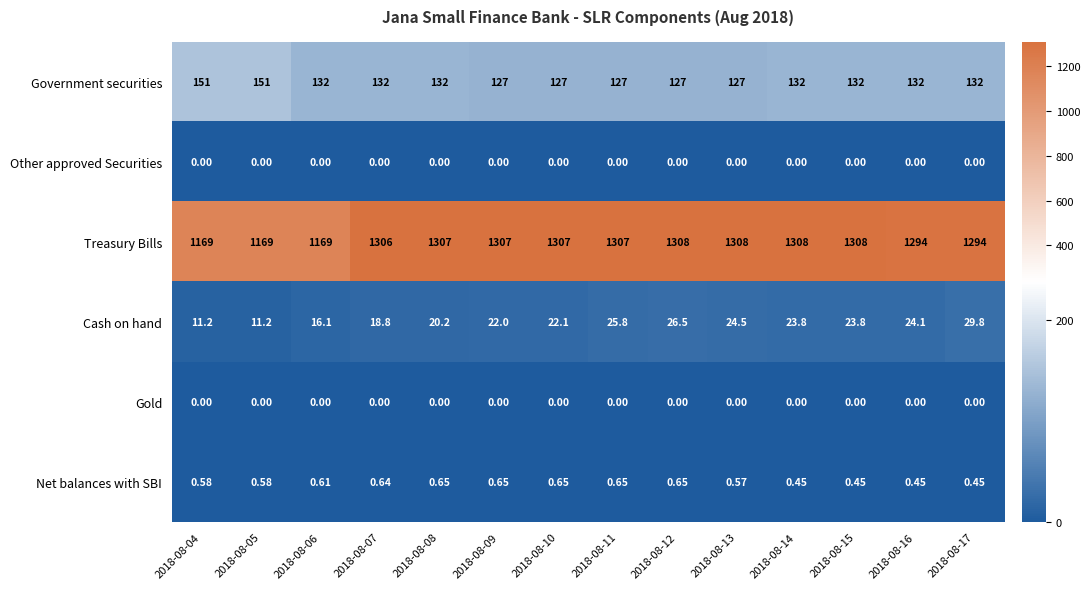

Is the value of Government securities at 2018-08-06 greater than the value of Gold at 2018-08-06?

Yes